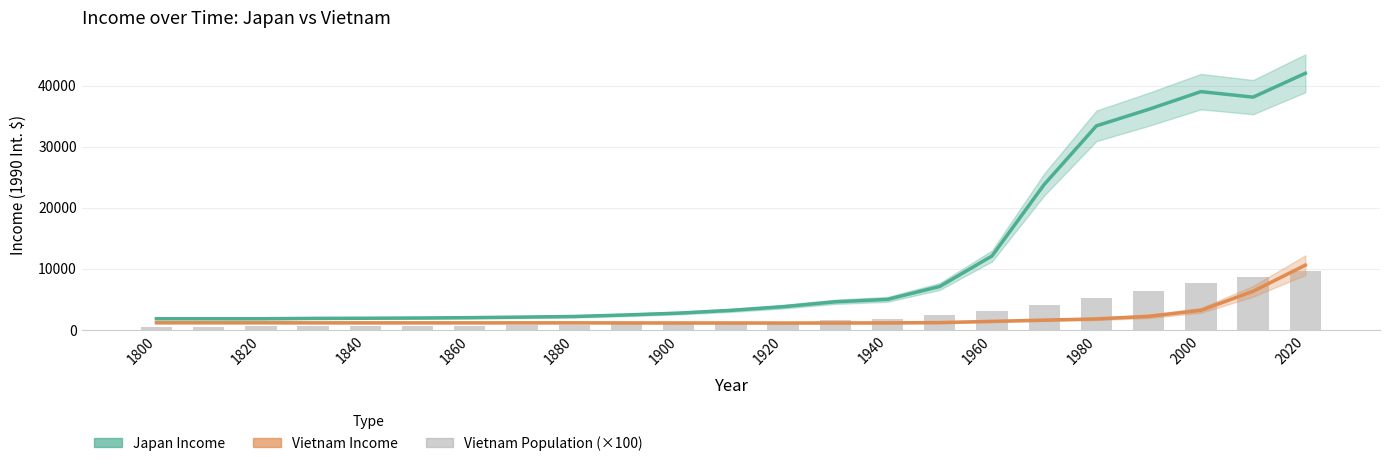

Reading right to left, extract all data points from this chart.

Japan Income: 42000.0	38100.0	39000.0	36100.0	33400.0	23800.0	12100.0	7110.0	5000.0	4600.0	3800.0	3200.0	2750.0	2450.0	2200.0	2100.0	2010.0	1950.0	1910.0	1890.0	1830.0	1830.0	1830.0
Vietnam Income: 10600.0	6320.0	3200.0	2220.0	1800.0	1600.0	1400.0	1200.0	1150.0	1140.0	1130.0	1140.0	1140.0	1150.0	1160.0	1160.0	1160.0	1160.0	1160.0	1160.0	1170.0	1170.0	1170.0
Vietnam Population (×100): 9700.0	8600.0	7700.0	6400.0	5200.0	4000.0	3100.0	2450.0	1850.0	1550.0	1350.0	1200.0	1000.0	920.0	850.0	770.0	720.0	690.0	650.0	640.0	640.0	510.0	400.0